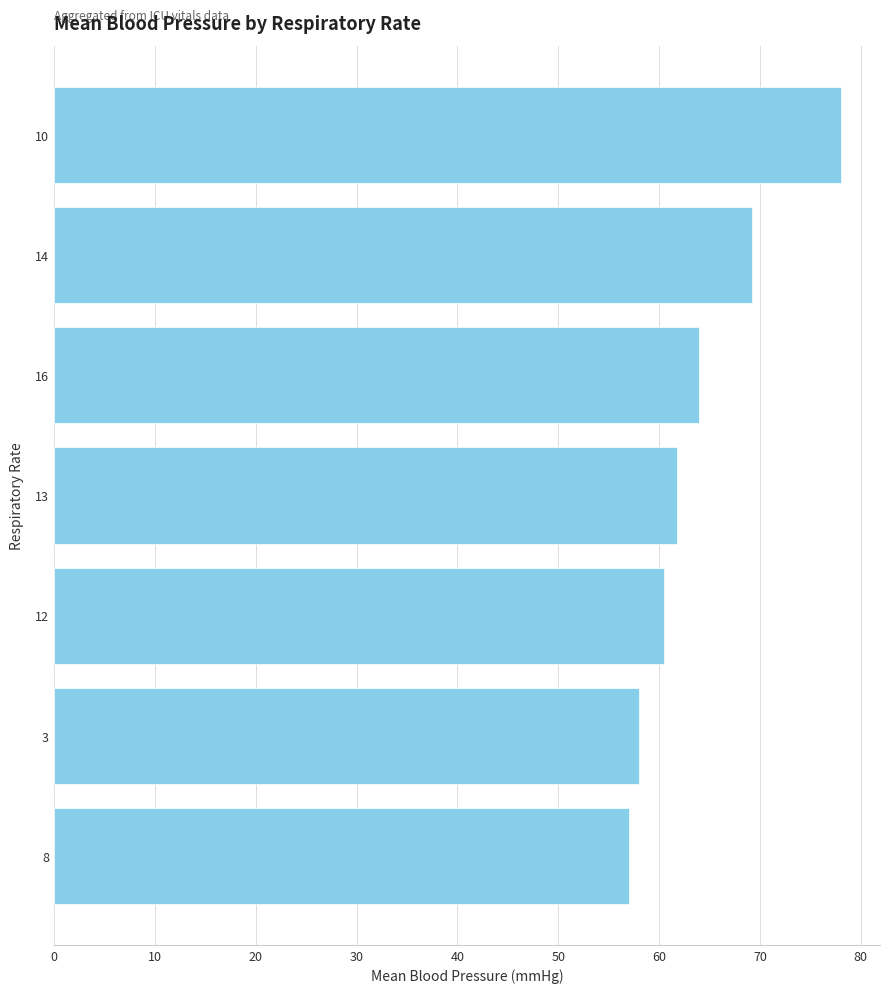

The chart shows a value of 78.0 at 10. True or false?

True